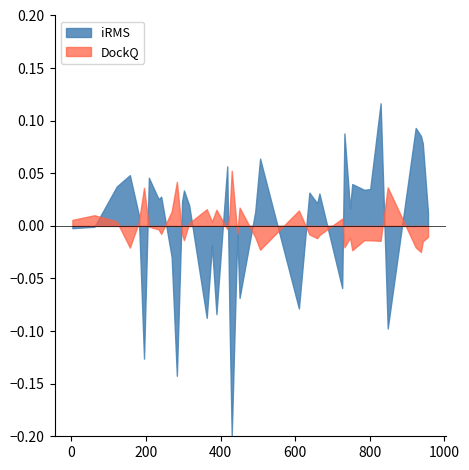

Which series has the widest spread of values?

iRMS